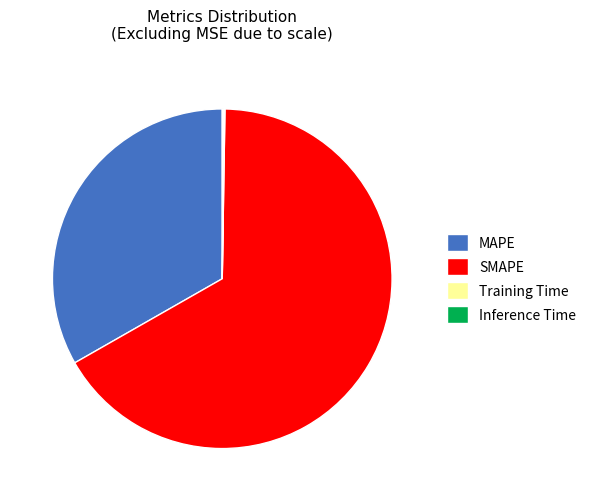

Is there any slice that represents more than half of the pie?

Yes